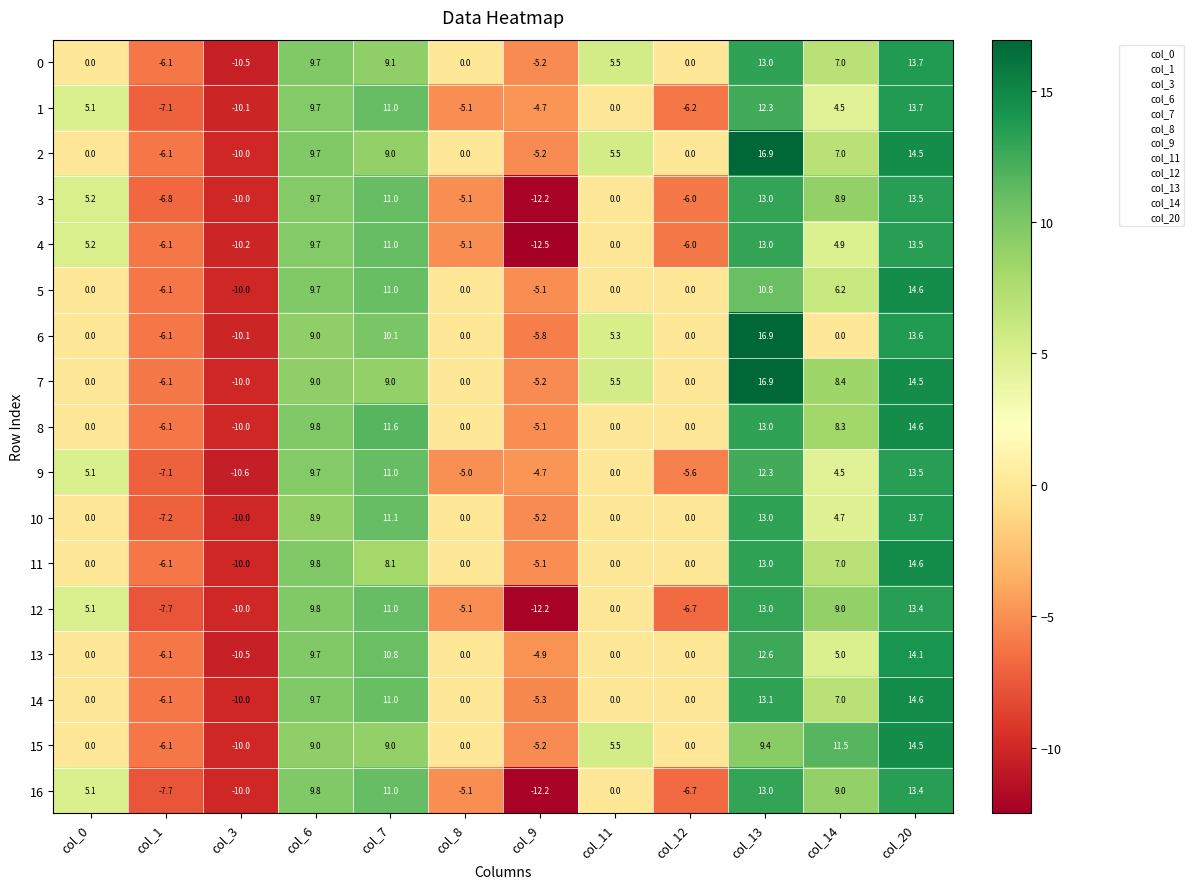

Which series has the largest total across all categories?

7